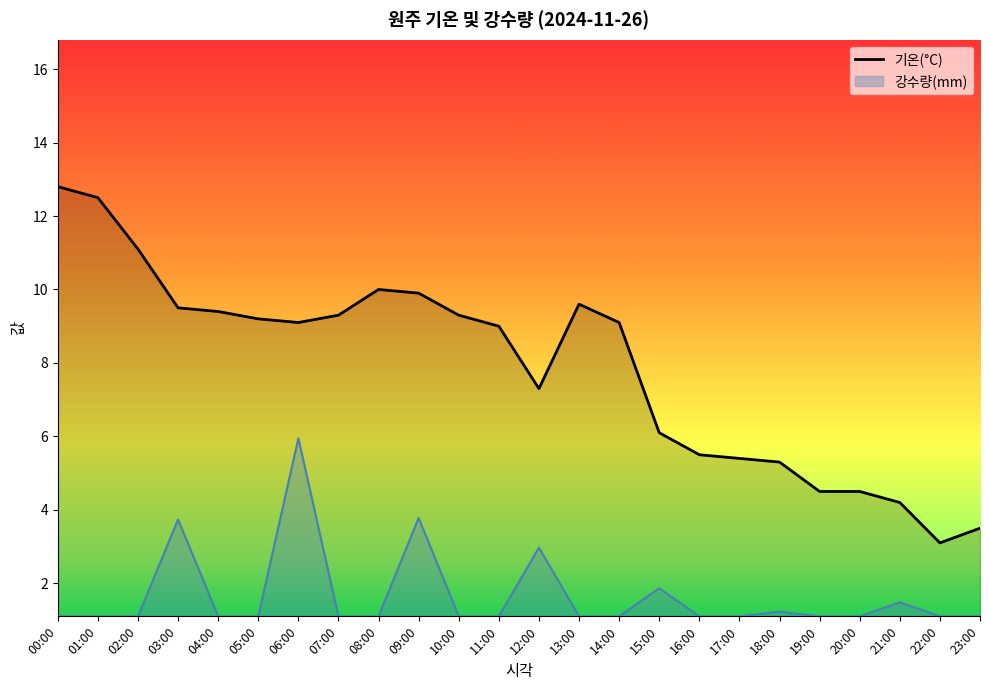

Rank the categories by value from highest to lowest.

00:00, 01:00, 02:00, 08:00, 09:00, 13:00, 03:00, 04:00, 07:00, 10:00, 05:00, 06:00, 14:00, 11:00, 12:00, 15:00, 16:00, 17:00, 18:00, 19:00, 20:00, 21:00, 23:00, 22:00